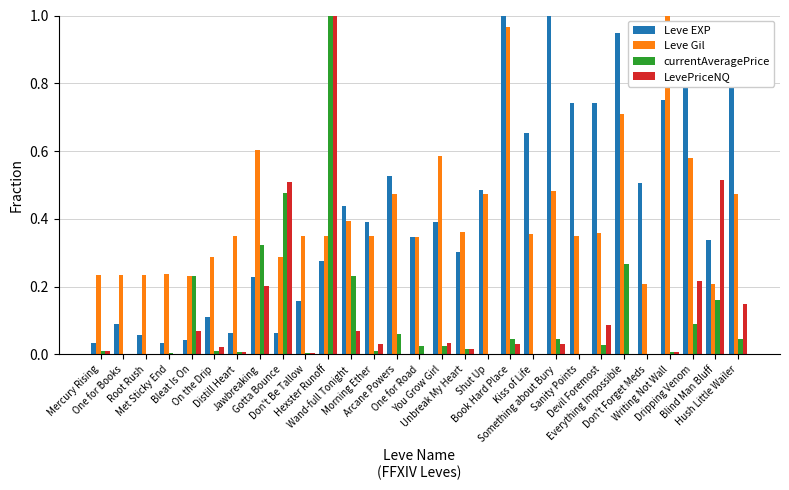

At which category is the sum across all series the highest?

Hexster Runoff